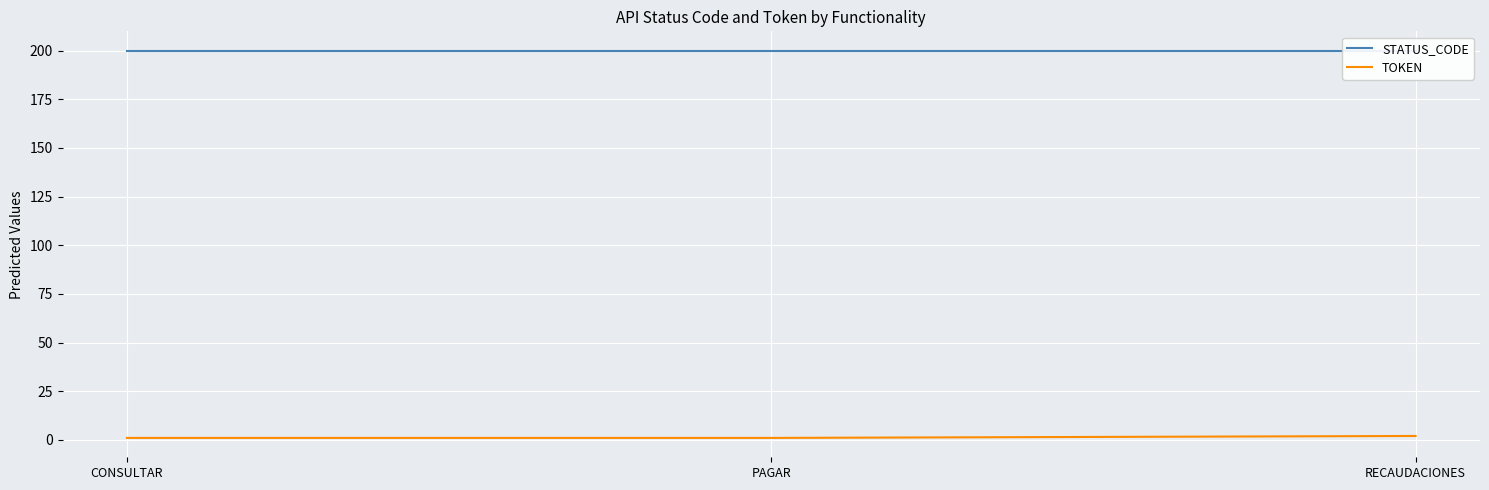

What is the spread (max minus min) of values at CONSULTAR?

199